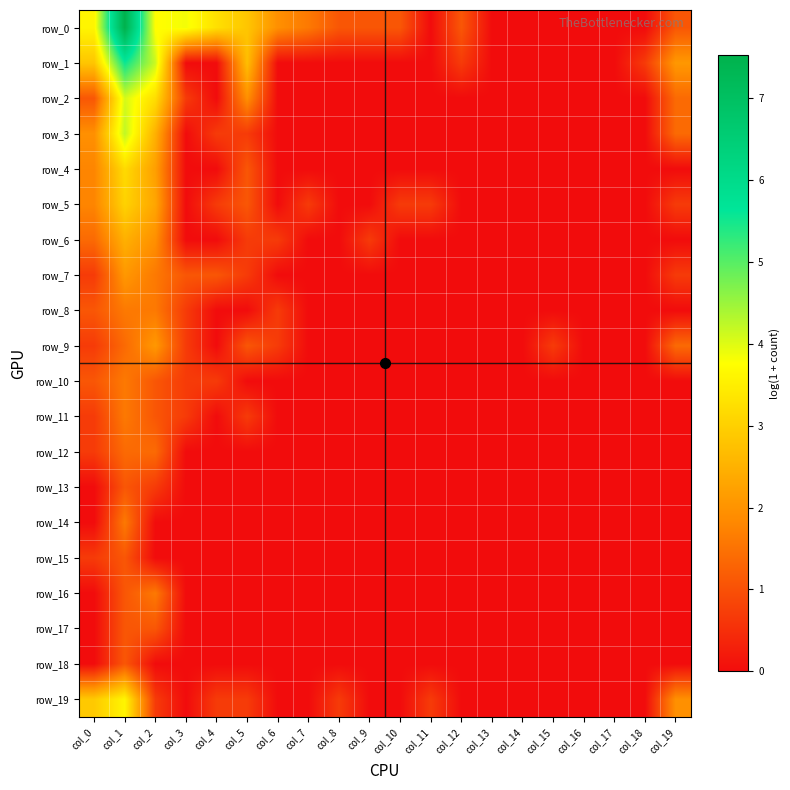

What is the difference between the second highest and second lowest values in the row_7 series?

1.6